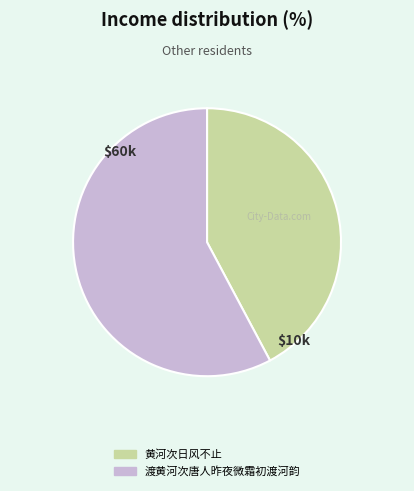

What is the smallest slice in the pie chart?

黄河次日风不止